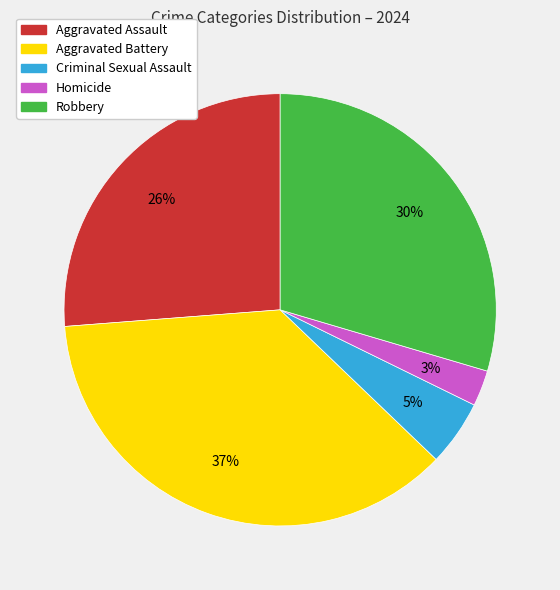

To the nearest percent, what is the difference between the Aggravated Battery and Criminal Sexual Assault slice percentages?

32%